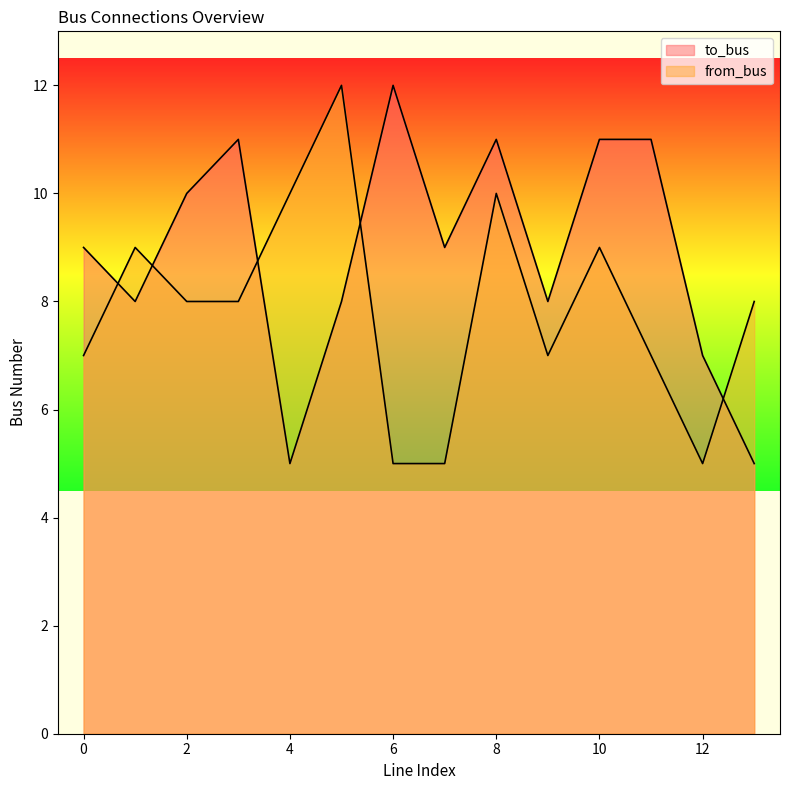

How many lines are shown in the chart?

2